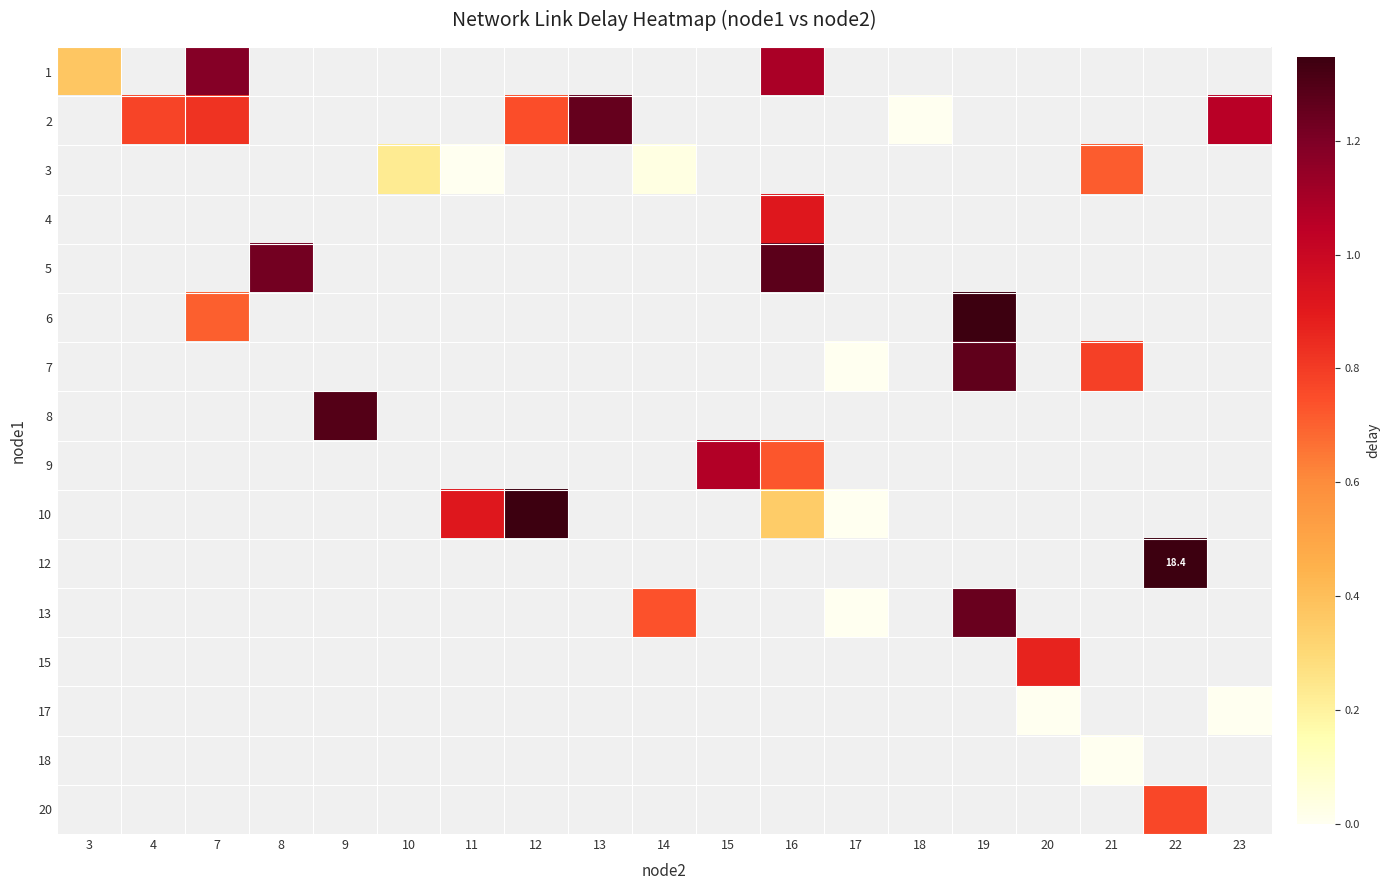

Count the number of data series in this chart.

16